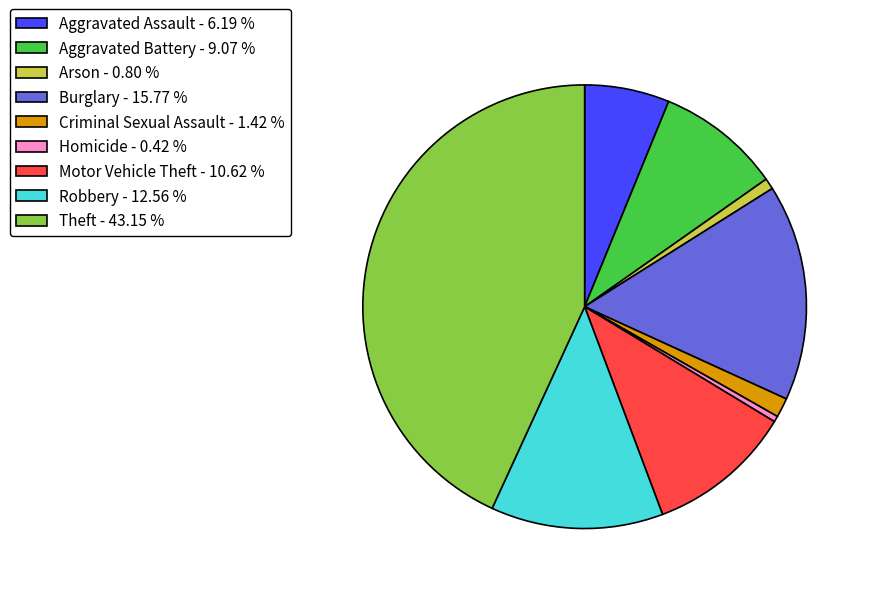

How many slices are in this pie chart?

9